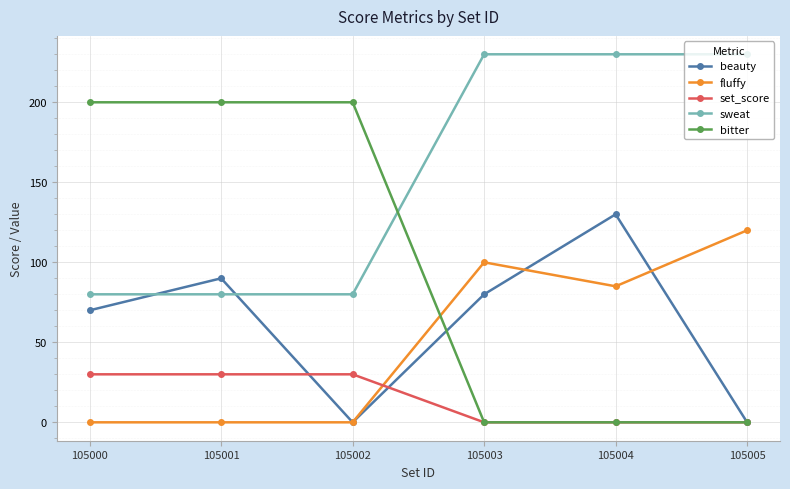

Where does the fluffy series first go above 85?

105003